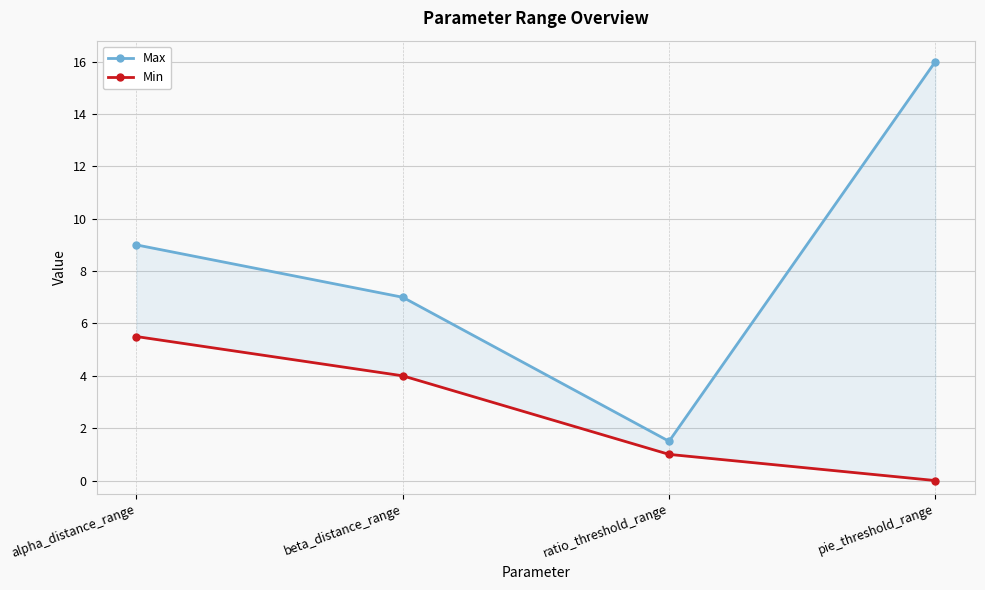

What is the spread (max minus min) of values at pie_threshold_range?

16.0